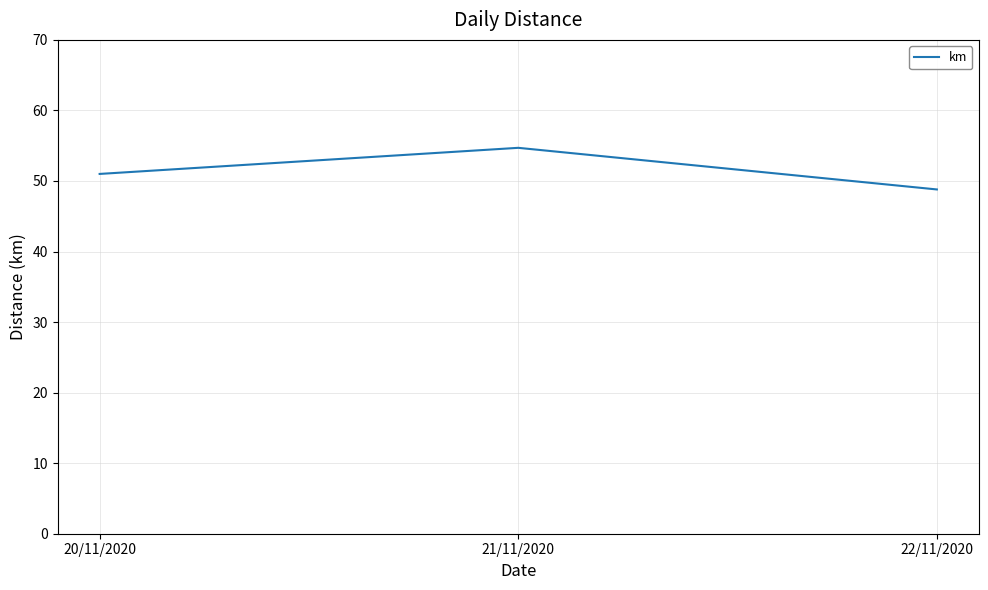

Does the chart have visible grid lines?

Yes